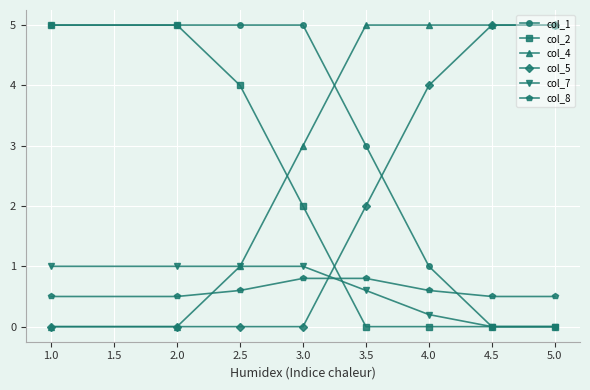

Is the value of col_2 at 1.0 greater than the value of col_7 at 3.5?

Yes